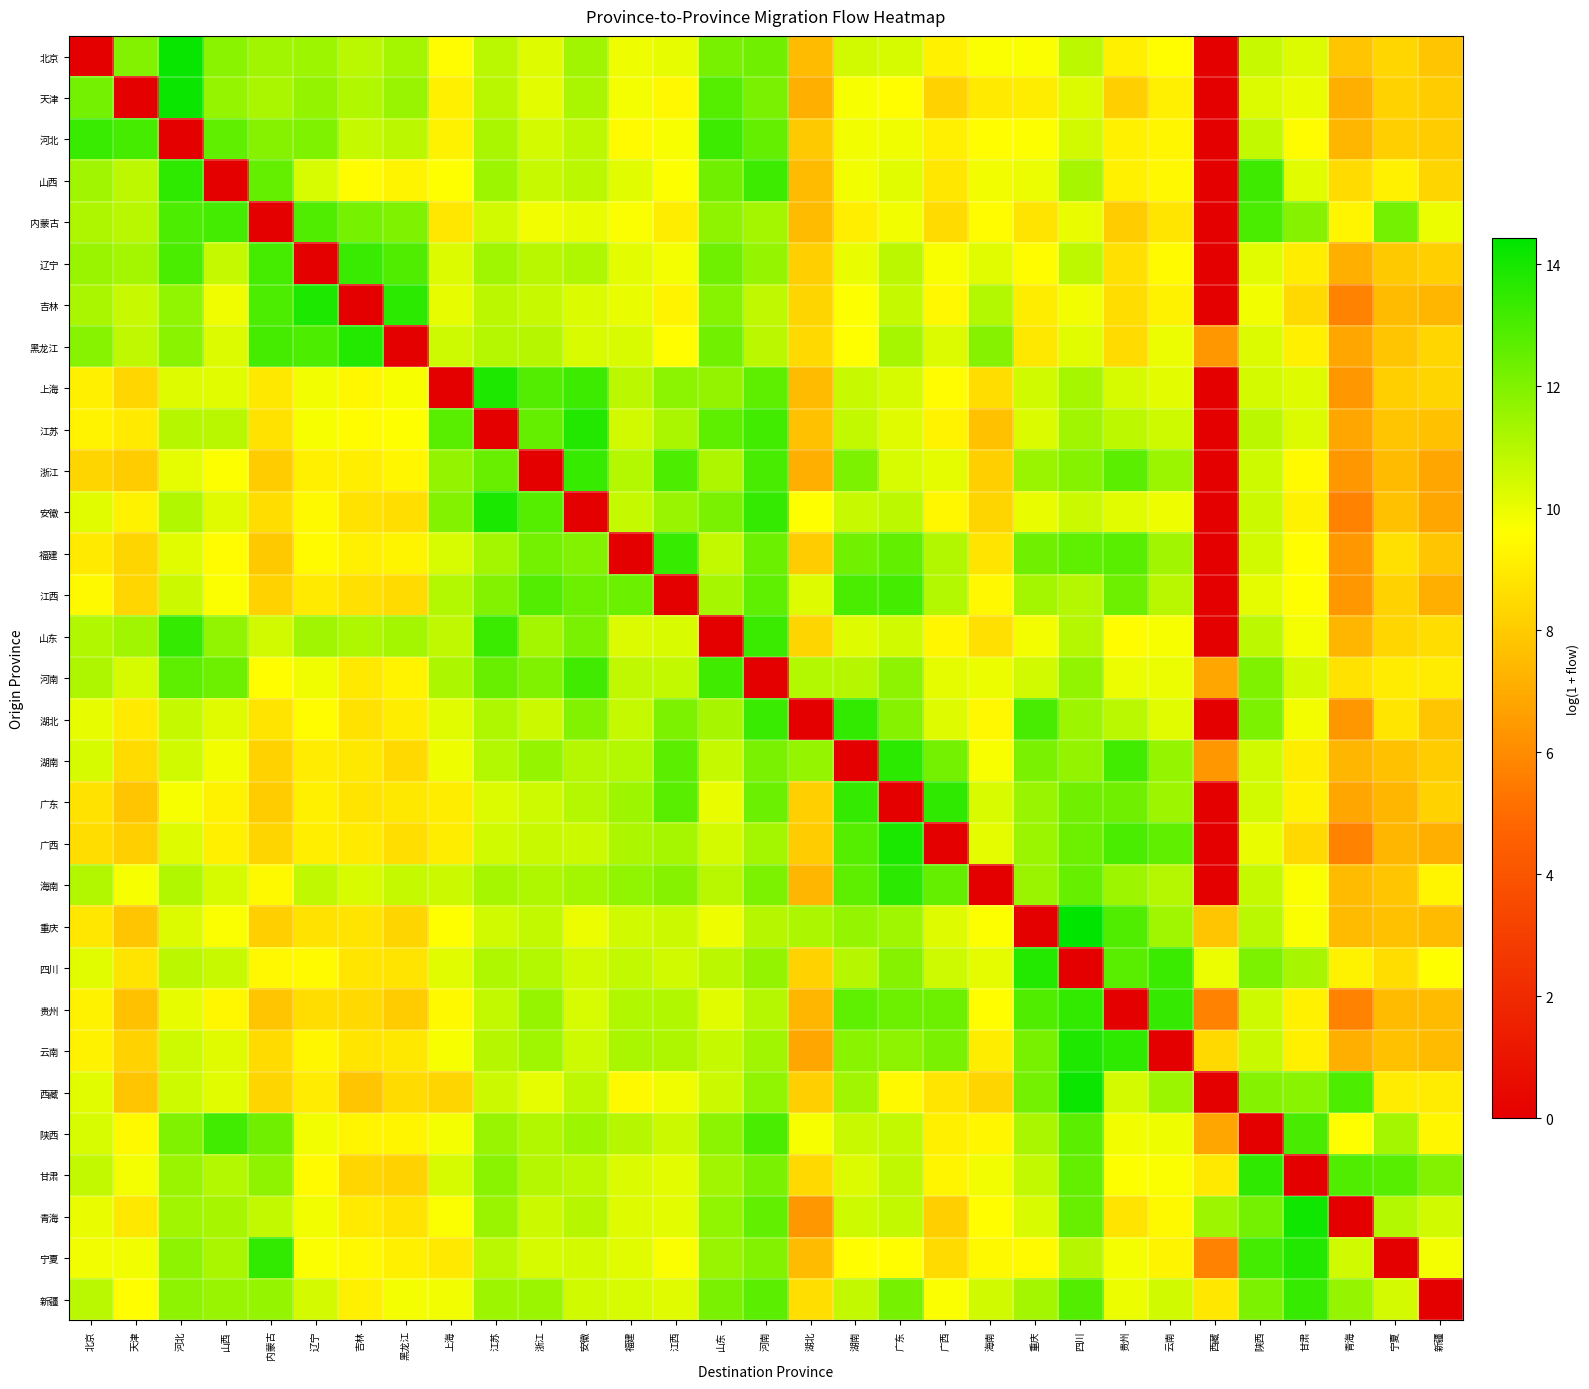

Reading left to right, extract all data points from this chart.

北京: 北京=0.0	天津=12.0	河北=14.3	山西=11.8	内蒙古=11.4	辽宁=11.4	吉林=10.9	黑龙江=11.3	上海=9.5	江苏=10.9	浙江=10.2	安徽=11.4	福建=10.0	江西=10.1	山东=12.2	河南=12.3	湖北=7.5	湖南=10.5	广东=10.4	广西=9.2	海南=9.7	重庆=9.7	四川=10.9	贵州=9.2	云南=9.6	西藏=0.0	陕西=10.7	甘肃=10.3	青海=7.8	宁夏=8.4	新疆=7.8
天津: 北京=12.2	天津=0.0	河北=14.2	山西=11.6	内蒙古=11.2	辽宁=11.6	吉林=11.1	黑龙江=11.6	上海=9.2	江苏=10.9	浙江=10.1	安徽=11.2	福建=9.8	江西=9.4	山东=12.8	河南=12.1	湖北=7.1	湖南=9.8	广东=9.6	广西=8.2	海南=9.0	重庆=9.1	四川=10.3	贵州=8.1	云南=9.1	西藏=0.0	陕西=10.3	甘肃=10.0	青海=7.1	宁夏=8.2	新疆=8.0
河北: 北京=13.4	天津=13.1	河北=0.0	山西=12.6	内蒙古=11.9	辽宁=12.0	吉林=10.7	黑龙江=10.9	上海=9.2	江苏=11.2	浙江=10.4	安徽=10.8	福建=9.5	江西=9.7	山东=13.3	河南=12.5	湖北=7.9	湖南=9.9	广东=9.9	广西=9.1	海南=9.6	重庆=9.6	四川=10.5	贵州=9.2	云南=9.3	西藏=0.0	陕西=10.8	甘肃=9.5	青海=7.3	宁夏=8.1	新疆=8.0
山西: 北京=11.4	天津=10.8	河北=13.5	山西=0.0	内蒙古=12.5	辽宁=10.4	吉林=9.5	黑龙江=9.3	上海=9.6	江苏=11.5	浙江=10.7	安徽=10.9	福建=10.2	江西=9.6	山东=12.3	河南=13.3	湖北=7.5	湖南=9.9	广东=10.2	广西=8.9	海南=9.8	重庆=10.0	四川=11.3	贵州=9.2	云南=9.4	西藏=0.0	陕西=13.2	甘肃=10.2	青海=8.5	宁夏=9.2	新疆=8.3
内蒙古: 北京=11.2	天津=11.0	河北=13.0	山西=13.2	内蒙古=0.0	辽宁=12.9	吉林=12.2	黑龙江=12.0	上海=8.9	江苏=10.5	浙江=9.9	安徽=10.0	福建=9.7	江西=9.1	山东=11.7	河南=11.3	湖北=7.5	湖南=9.1	广东=9.9	广西=8.5	海南=9.5	重庆=8.8	四川=10.0	贵州=8.0	云南=8.8	西藏=0.0	陕西=13.0	甘肃=11.9	青海=9.3	宁夏=12.3	新疆=10.0
辽宁: 北京=11.5	天津=11.3	河北=13.0	山西=10.7	内蒙古=13.1	辽宁=0.0	吉林=13.4	黑龙江=12.9	上海=10.3	江苏=11.4	浙江=11.0	安徽=11.1	福建=10.1	江西=9.8	山东=12.3	河南=11.6	湖北=8.1	湖南=10.0	广东=10.9	广西=9.7	海南=10.2	重庆=9.5	四川=10.8	贵州=8.7	云南=9.5	西藏=0.0	陕西=10.2	甘肃=9.1	青海=7.1	宁夏=7.9	新疆=8.1
吉林: 北京=11.2	天津=10.7	河北=11.7	山西=9.9	内蒙古=13.0	辽宁=13.8	吉林=0.0	黑龙江=13.6	上海=10.0	江苏=10.9	浙江=10.7	安徽=10.3	福建=10.0	江西=9.3	山东=11.8	河南=10.8	湖北=8.3	湖南=9.6	广东=10.7	广西=9.4	海南=11.0	重庆=9.1	四川=9.9	贵州=8.6	云南=9.2	西藏=0.0	陕西=9.9	甘肃=8.4	青海=5.7	宁夏=7.5	新疆=7.3
黑龙江: 北京=11.8	天津=10.8	河北=11.8	山西=10.3	内蒙古=13.1	辽宁=13.0	吉林=13.7	黑龙江=0.0	上海=10.5	江苏=11.0	浙江=11.0	安徽=10.3	福建=10.3	江西=9.6	山东=12.3	河南=10.9	湖北=8.4	湖南=9.6	广东=11.3	广西=10.3	海南=11.9	重庆=8.9	四川=10.2	贵州=8.5	云南=10.0	西藏=6.4	陕西=10.3	甘肃=9.2	青海=6.8	宁夏=7.8	新疆=8.4
上海: 北京=9.2	天津=8.4	河北=10.2	山西=10.2	内蒙古=8.9	辽宁=9.9	吉林=9.4	黑龙江=9.8	上海=0.0	江苏=13.9	浙江=12.9	安徽=13.3	福建=10.9	江西=11.8	山东=11.6	河南=12.6	湖北=7.5	湖南=10.7	广东=10.4	广西=9.5	海南=8.6	重庆=10.5	四川=11.3	贵州=10.4	云南=10.1	西藏=0.0	陕西=10.4	甘肃=10.2	青海=6.4	宁夏=8.1	新疆=8.3
江苏: 北京=9.3	天津=9.0	河北=11.0	山西=10.9	内蒙古=8.7	辽宁=9.8	吉林=9.5	黑龙江=9.6	上海=12.7	江苏=0.0	浙江=12.5	安徽=13.8	福建=10.5	江西=11.2	山东=12.7	河南=13.2	湖北=7.7	湖南=10.7	广东=10.2	广西=9.3	海南=7.7	重庆=10.3	四川=11.4	贵州=10.9	云南=10.5	西藏=0.0	陕西=10.9	甘肃=10.3	青海=6.8	宁夏=7.8	新疆=7.7
浙江: 北京=8.3	天津=8.0	河北=10.1	山西=9.6	内蒙古=8.0	辽宁=9.2	吉林=9.1	黑龙江=9.3	上海=11.6	江苏=12.5	浙江=0.0	安徽=13.4	福建=11.0	江西=13.0	山东=11.1	河南=13.1	湖北=7.1	湖南=12.1	广东=10.4	广西=10.1	海南=8.1	重庆=11.5	四川=11.9	贵州=12.7	云南=11.5	西藏=0.0	陕西=10.5	甘肃=9.5	青海=6.4	宁夏=7.5	新疆=6.8
安徽: 北京=10.2	天津=9.2	河北=11.1	山西=10.2	内蒙古=8.6	辽宁=9.4	吉林=8.7	黑龙江=8.6	上海=11.9	江苏=13.9	浙江=12.8	安徽=0.0	福建=10.7	江西=11.5	山东=12.1	河南=13.4	湖北=9.6	湖南=10.7	广东=10.9	广西=9.4	海南=8.3	重庆=10.0	四川=10.6	贵州=10.2	云南=10.0	西藏=0.0	陕西=10.6	甘肃=9.2	青海=5.7	宁夏=7.7	新疆=6.8
福建: 北京=9.0	天津=8.3	河北=10.2	山西=9.5	内蒙古=7.9	辽宁=9.5	吉林=9.1	黑龙江=9.3	上海=10.4	江苏=11.3	浙江=12.2	安徽=12.0	福建=0.0	江西=13.4	山东=10.8	河南=12.4	湖北=8.0	湖南=12.3	广东=12.5	广西=11.1	海南=8.8	重庆=12.3	四川=12.6	贵州=12.7	云南=11.4	西藏=0.0	陕西=10.5	甘肃=9.6	青海=6.4	宁夏=8.7	新疆=7.8
江西: 北京=9.4	天津=8.4	河北=10.6	山西=9.7	内蒙古=8.2	辽宁=9.0	吉林=8.7	黑龙江=8.5	上海=11.0	江苏=11.9	浙江=12.9	安徽=12.4	福建=12.4	江西=0.0	山东=11.3	河南=12.6	湖北=10.2	湖南=13.0	广东=13.1	广西=11.0	海南=9.4	重庆=11.3	四川=11.0	贵州=12.4	云南=10.9	西藏=0.0	陕西=10.1	甘肃=9.6	青海=6.4	宁夏=8.2	新疆=7.1
山东: 北京=11.1	天津=11.4	河北=13.4	山西=11.7	内蒙古=10.5	辽宁=11.4	吉林=11.1	黑龙江=11.3	上海=10.8	江苏=13.3	浙江=11.3	安徽=12.1	福建=10.3	江西=10.3	山东=0.0	河南=13.3	湖北=8.3	湖南=10.2	广东=10.5	广西=9.3	海南=8.7	重庆=9.8	四川=11.0	贵州=9.5	云南=9.8	西藏=0.0	陕西=10.9	甘肃=9.8	青海=7.3	宁夏=8.4	新疆=8.6
河南: 北京=11.2	天津=10.4	河北=12.6	山西=12.4	内蒙古=9.6	辽宁=9.9	吉林=9.0	黑龙江=9.3	上海=11.2	江苏=12.4	浙江=12.0	安徽=13.2	福建=10.8	江西=10.8	山东=13.2	河南=0.0	湖北=11.0	湖南=11.0	广东=11.7	广西=10.1	海南=10.0	重庆=10.5	四川=11.7	贵州=10.0	云南=10.0	西藏=6.8	陕西=12.0	甘肃=10.4	青海=8.7	宁夏=9.0	新疆=9.0
湖北: 北京=10.0	天津=9.0	河北=10.7	山西=10.2	内蒙古=8.8	辽宁=9.5	吉林=8.7	黑龙江=9.1	上海=10.2	江苏=11.1	浙江=10.6	安徽=11.9	福建=10.7	江西=12.1	山东=11.2	河南=13.4	湖北=0.0	湖南=13.5	广东=11.9	广西=10.2	海南=9.4	重庆=13.1	四川=11.5	贵州=10.9	云南=10.2	西藏=0.0	陕西=12.0	甘肃=9.8	青海=6.4	宁夏=8.8	新疆=7.8
湖南: 北京=10.4	天津=8.5	河北=10.5	山西=9.9	内蒙古=8.2	辽宁=9.0	吉林=8.9	黑龙江=8.4	上海=9.9	江苏=11.0	浙江=11.6	安徽=11.0	福建=11.0	江西=12.7	山东=10.7	河南=12.1	湖北=11.6	湖南=0.0	广东=13.6	广西=12.2	海南=9.7	重庆=12.1	四川=11.6	贵州=13.2	云南=11.6	西藏=6.4	陕西=10.5	甘肃=9.1	青海=7.3	宁夏=7.7	新疆=8.0
广东: 北京=8.7	天津=7.8	河北=9.8	山西=9.2	内蒙古=8.0	辽宁=9.2	吉林=8.8	黑龙江=8.9	上海=9.1	江苏=10.2	浙江=10.6	安徽=11.0	福建=11.5	江西=12.7	山东=10.0	河南=12.4	湖北=8.1	湖南=13.4	广东=0.0	广西=13.5	海南=10.3	重庆=11.5	四川=12.3	贵州=12.3	云南=11.4	西藏=0.0	陕西=10.5	甘肃=9.2	青海=6.8	宁夏=7.3	新疆=8.2
广西: 北京=8.6	天津=8.1	河北=10.2	山西=9.2	内蒙古=8.3	辽宁=9.1	吉林=9.0	黑龙江=8.6	上海=9.1	江苏=10.5	浙江=10.6	安徽=10.6	福建=11.2	江西=11.3	山东=10.4	河南=11.3	湖北=8.0	湖南=12.8	广东=13.9	广西=0.0	海南=10.1	重庆=11.5	四川=12.4	贵州=13.0	云南=12.6	西藏=0.0	陕西=10.0	甘肃=8.4	青海=5.7	宁夏=7.3	新疆=7.1
海南: 北京=11.1	天津=9.8	河北=11.1	山西=10.4	内蒙古=9.4	辽宁=10.8	吉林=10.3	黑龙江=10.7	上海=10.6	江苏=11.3	浙江=11.1	安徽=11.3	福建=11.7	江西=11.9	山东=11.0	河南=12.1	湖北=7.3	湖南=12.6	广东=13.6	广西=12.5	海南=0.0	重庆=11.5	四川=12.5	贵州=11.4	云南=11.0	西藏=0.0	陕西=10.7	甘肃=9.7	青海=7.5	宁夏=7.8	新疆=9.3
重庆: 北京=8.9	天津=7.8	河北=10.3	山西=9.7	内蒙古=8.1	辽宁=8.7	吉林=8.8	黑龙江=8.3	上海=9.6	江苏=10.5	浙江=10.7	安徽=10.0	福建=10.5	江西=10.6	山东=10.0	河南=11.0	湖北=11.2	湖南=11.6	广东=11.4	广西=10.2	海南=9.6	重庆=0.0	四川=14.4	贵州=12.9	云南=11.4	西藏=7.8	陕西=10.9	甘肃=9.7	青海=7.5	宁夏=7.7	新疆=7.5
四川: 北京=10.2	天津=8.8	河北=10.9	山西=10.7	内蒙古=9.4	辽宁=9.5	吉林=8.8	黑龙江=8.8	上海=10.2	江苏=11.1	浙江=11.1	安徽=10.5	福建=10.7	江西=10.5	山东=10.9	河南=11.6	湖北=8.2	湖南=11.0	广东=11.9	广西=10.5	海南=10.1	重庆=13.8	四川=0.0	贵州=12.7	云南=13.3	西藏=10.0	陕西=12.1	甘肃=11.3	青海=9.2	宁夏=8.6	新疆=9.6
贵州: 北京=9.2	天津=7.7	河北=10.0	山西=9.4	内蒙古=7.8	辽宁=8.6	吉林=8.4	黑龙江=8.0	上海=9.4	江苏=10.8	浙江=11.6	安徽=10.4	福建=11.1	江西=11.1	山东=10.2	河南=11.0	湖北=7.3	湖南=12.6	广东=12.4	广西=12.4	海南=9.6	重庆=12.9	四川=13.5	贵州=0.0	云南=13.4	西藏=5.7	陕西=10.6	甘肃=9.2	青海=5.7	宁夏=7.5	新疆=7.5
云南: 北京=9.2	天津=8.2	河北=10.6	山西=10.2	内蒙古=8.5	辽宁=9.3	吉林=8.8	黑龙江=8.9	上海=9.8	江苏=11.0	浙江=11.4	安徽=10.6	福建=11.2	江西=11.1	山东=10.7	河南=11.4	湖北=6.8	湖南=11.8	广东=11.7	广西=12.1	海南=9.1	重庆=12.2	四川=13.8	贵州=13.6	云南=0.0	西藏=8.4	陕西=10.6	甘肃=9.2	青海=7.1	宁夏=7.7	新疆=7.5
西藏: 北京=10.2	天津=7.8	河北=10.5	山西=10.2	内蒙古=8.3	辽宁=9.0	吉林=7.8	黑龙江=8.5	上海=8.3	江苏=10.6	浙江=10.1	安徽=10.9	福建=9.4	江西=9.9	山东=10.6	河南=11.7	湖北=8.1	湖南=11.4	广东=9.4	广西=8.8	海南=8.3	重庆=12.2	四川=14.2	贵州=10.4	云南=11.5	西藏=0.0	陕西=11.9	甘肃=11.8	青海=13.0	宁夏=9.0	新疆=9.0
陕西: 北京=10.4	天津=9.5	河北=12.0	山西=13.2	内蒙古=12.3	辽宁=9.9	吉林=9.3	黑龙江=9.3	上海=9.8	江苏=11.5	浙江=11.1	安徽=11.4	福建=11.0	江西=10.6	山东=11.8	河南=13.0	湖北=9.8	湖南=10.6	广东=10.8	广西=9.2	海南=9.3	重庆=11.2	四川=12.7	贵州=9.9	云南=10.0	西藏=6.8	陕西=0.0	甘肃=13.0	青海=9.6	宁夏=11.3	新疆=9.3
甘肃: 北京=10.8	天津=9.8	河北=11.5	山西=11.0	内蒙古=11.7	辽宁=9.5	吉林=8.4	黑龙江=8.2	上海=10.4	江苏=11.8	浙江=11.0	安徽=10.8	福建=10.3	江西=10.1	山东=11.4	河南=12.1	湖北=8.4	湖南=10.3	广东=10.8	广西=9.3	海南=9.9	重庆=10.8	四川=12.5	贵州=9.7	云南=9.7	西藏=9.0	陕西=13.5	甘肃=0.0	青海=12.9	宁夏=12.8	新疆=11.9
青海: 北京=10.0	天津=8.9	河北=11.4	山西=11.3	内蒙古=10.7	辽宁=9.8	吉林=9.0	黑龙江=8.8	上海=9.7	江苏=11.5	浙江=10.6	安徽=11.0	福建=10.2	江西=10.1	山东=11.7	河南=12.6	湖北=6.4	湖南=10.5	广东=10.8	广西=8.1	海南=9.6	重庆=10.3	四川=12.4	贵州=8.8	云南=9.5	西藏=11.5	陕西=12.2	甘肃=14.1	青海=0.0	宁夏=11.0	新疆=10.5
宁夏: 北京=9.9	天津=9.8	河北=11.7	山西=11.2	内蒙古=13.5	辽宁=9.7	吉林=9.4	黑龙江=9.2	上海=9.0	江苏=10.9	浙江=10.4	安徽=10.4	福建=10.2	江西=9.7	山东=11.5	河南=12.0	湖北=7.5	湖南=9.6	广东=9.6	广西=8.5	海南=9.4	重庆=9.5	四川=11.0	贵州=9.8	云南=9.3	西藏=5.7	陕西=13.1	甘肃=13.8	青海=10.5	宁夏=0.0	新疆=9.8
新疆: 北京=10.9	天津=9.6	河北=11.7	山西=11.6	内蒙古=11.6	辽宁=10.4	吉林=9.1	黑龙江=9.8	上海=9.9	江苏=11.4	浙江=11.5	安徽=10.5	福建=10.4	江西=10.2	山东=12.1	河南=12.7	湖北=8.6	湖南=10.8	广东=12.2	广西=9.7	海南=10.5	重庆=11.3	四川=12.8	贵州=10.0	云南=10.5	西藏=8.9	陕西=12.1	甘肃=13.4	青海=11.6	宁夏=10.4	新疆=0.0